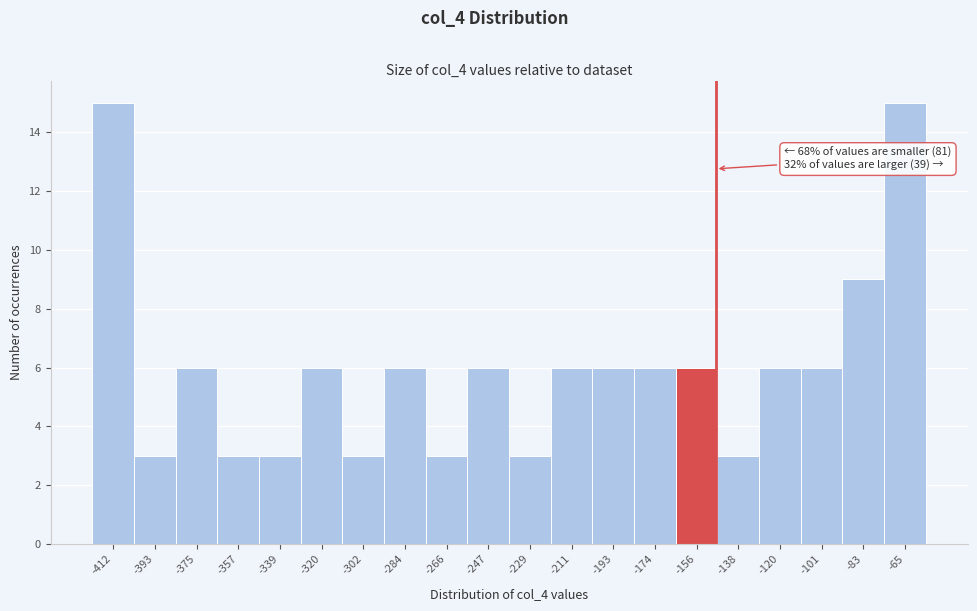

Reading right to left, what are all the values shown in this chart?

-65=15	-83=9	-101=6	-120=6	-138=3	-156=6	-174=6	-193=6	-211=6	-229=3	-247=6	-266=3	-284=6	-302=3	-320=6	-339=3	-357=3	-375=6	-393=3	-412=15